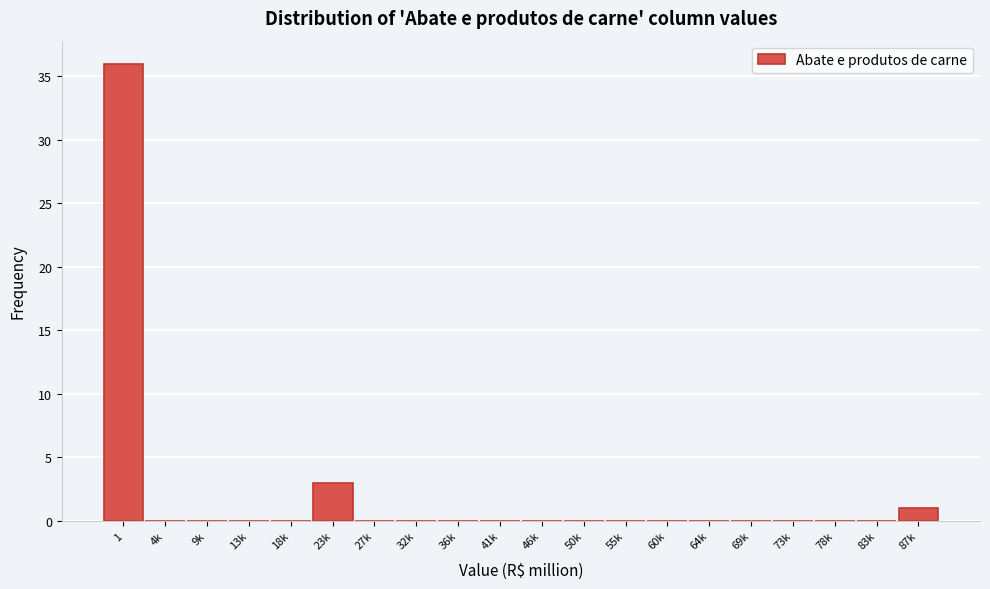

Reading left to right, extract all data points from this chart.

1=36	4k=0	9k=0	13k=0	18k=0	23k=3	27k=0	32k=0	36k=0	41k=0	46k=0	50k=0	55k=0	60k=0	64k=0	69k=0	73k=0	78k=0	83k=0	87k=1